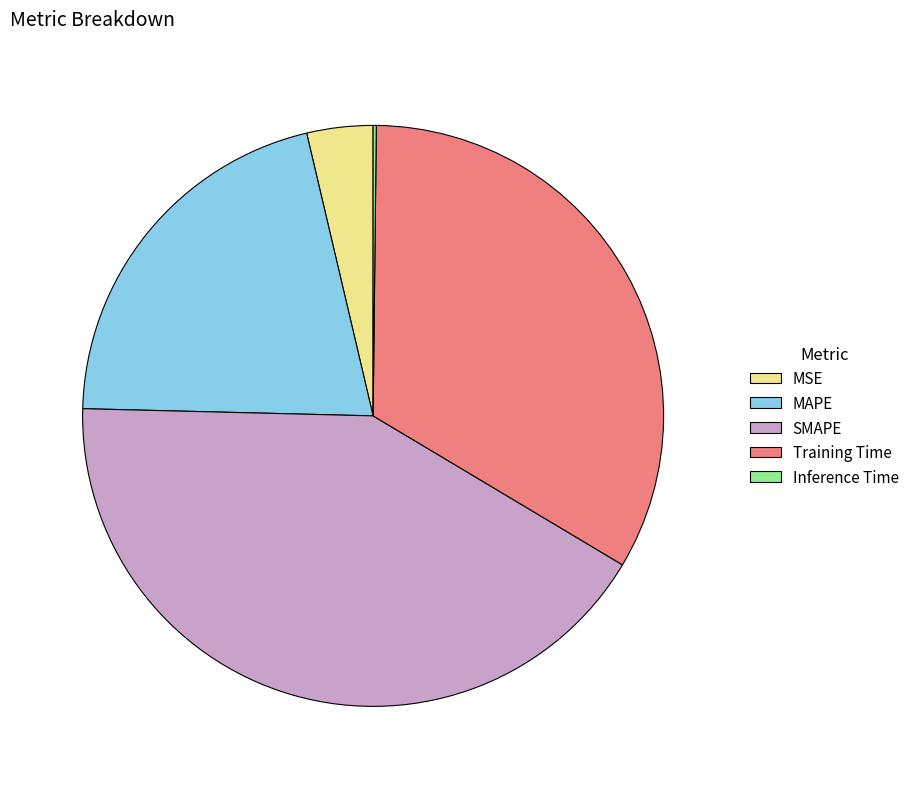

True or false: SMAPE accounts for 42% of the total.

True